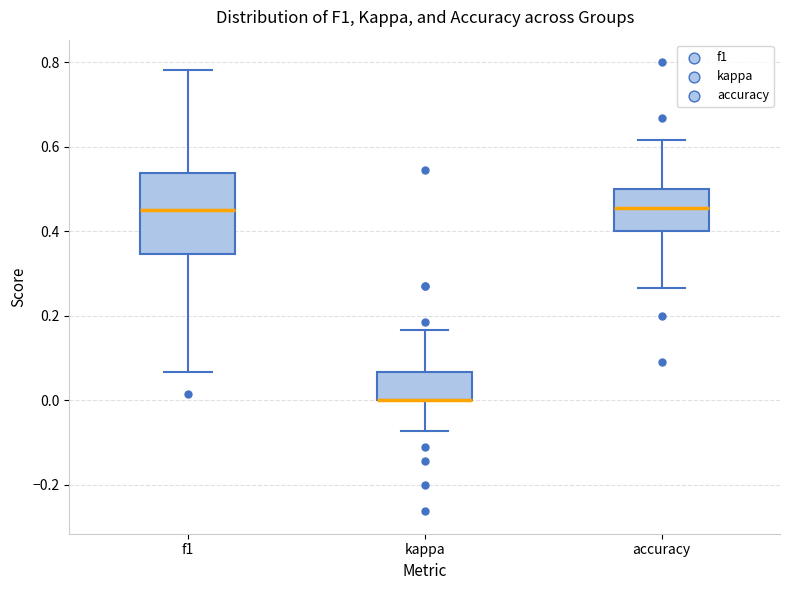

Reading left to right, transcribe this box plot: for each box, give where its median line is, the range the box spans, and where its two whiskers end, as read against the y-axis. The values are not printed on the chart, so give them approximately, as read against the axis.

f1: median 0.46, box 0.34 to 0.54, whiskers 0.06 to 0.78
kappa: median 0.00 (drawn on the box's lower edge), box 0.00 to 0.06, whiskers -0.08 to 0.16
accuracy: median 0.46, box 0.40 to 0.50, whiskers 0.26 to 0.62